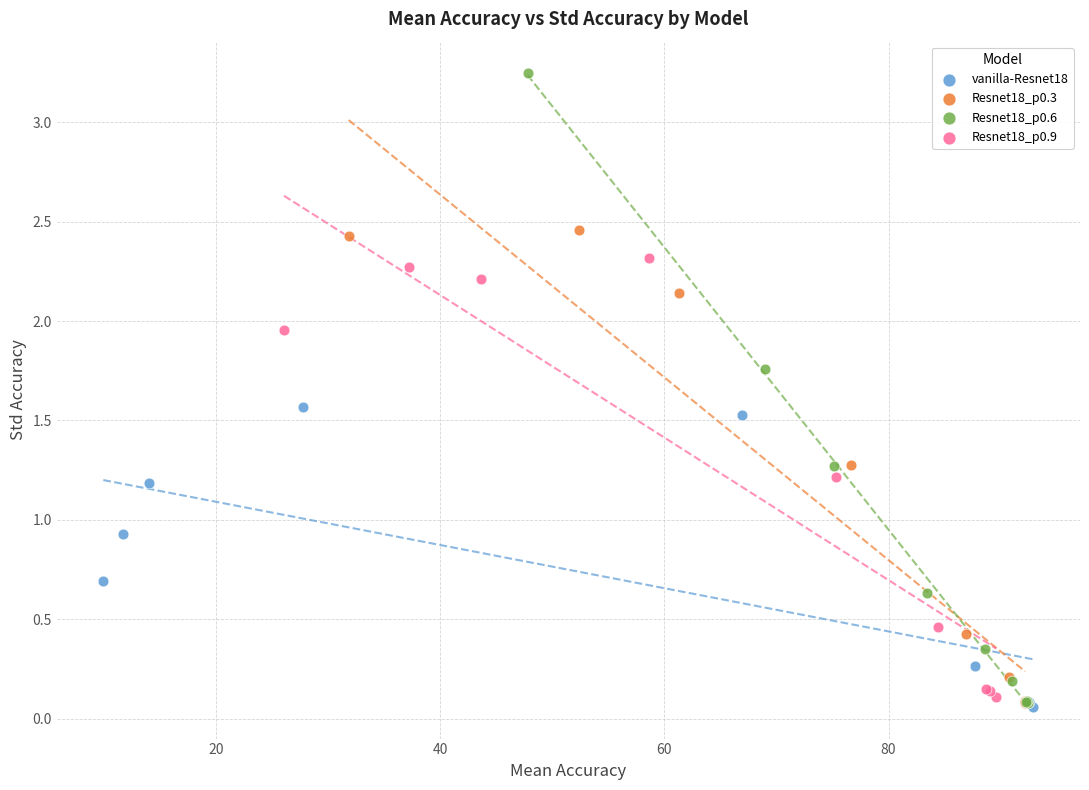

Which series has the widest spread of Y values?

Resnet18_p0.6